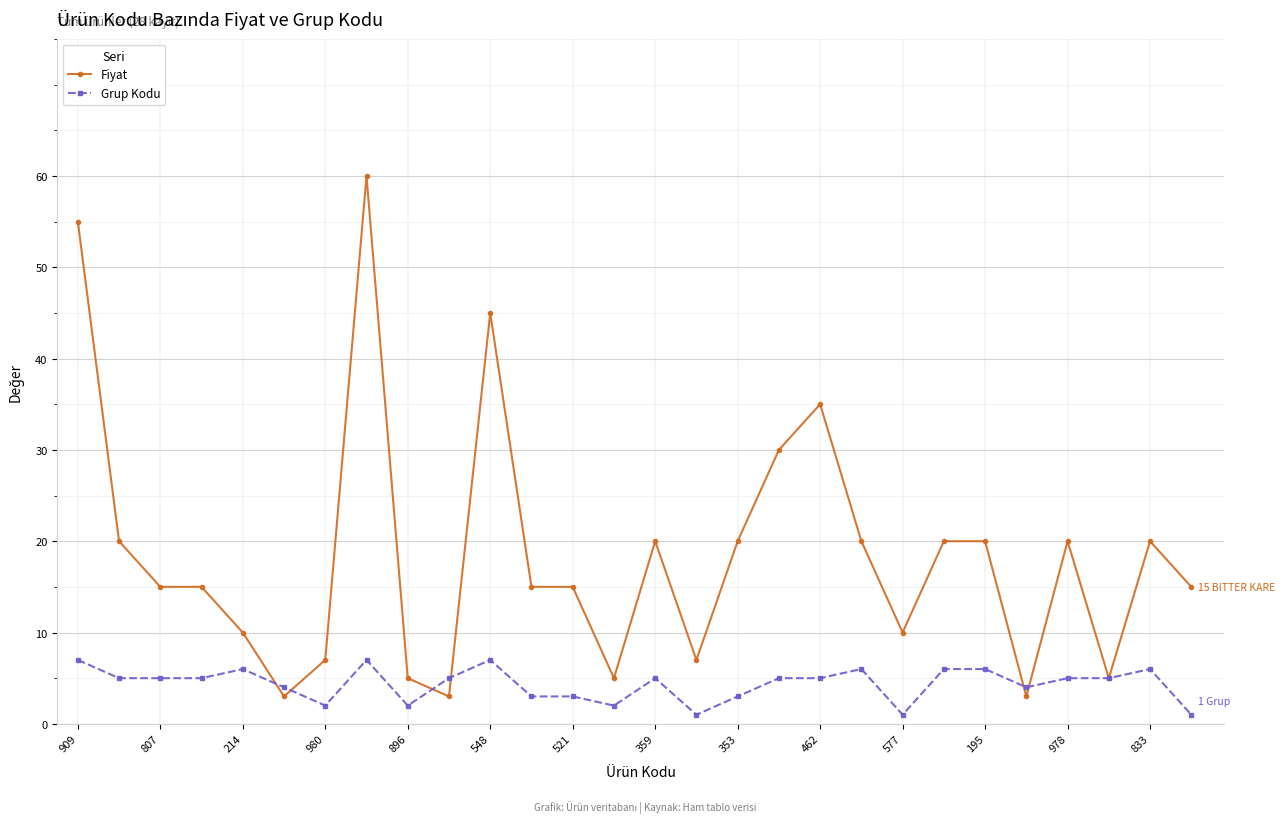

How many lines are shown in the chart?

2